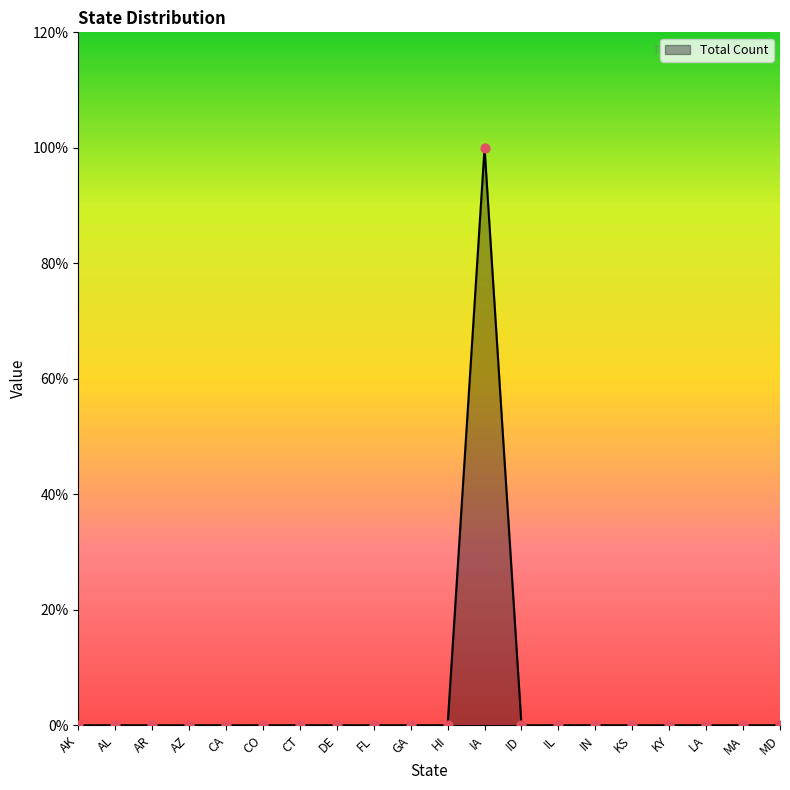

Between KY and KS, which is larger?

KY